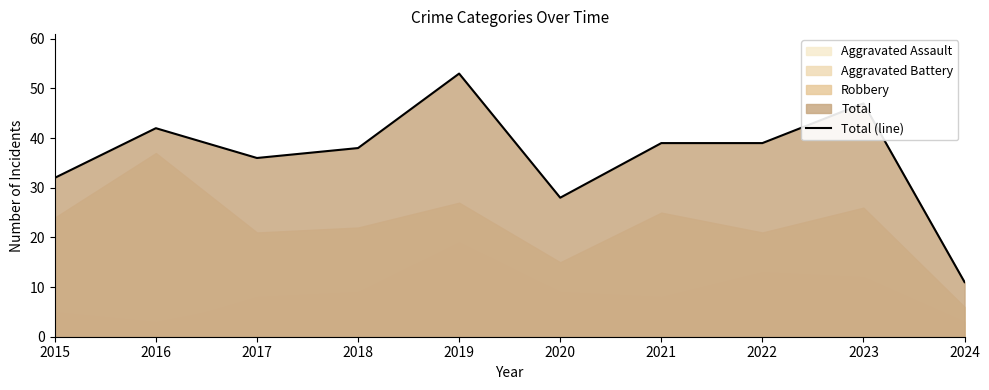

What is the difference between the second highest and second lowest values?

19